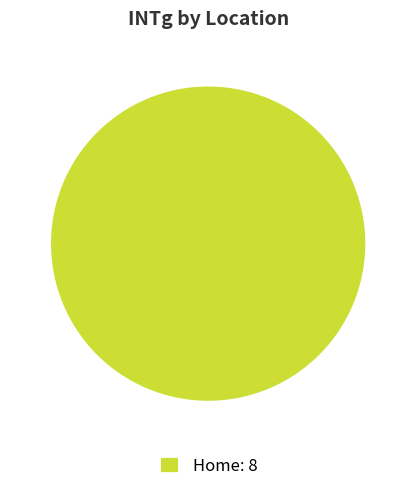

Rank the categories by value from highest to lowest.

Home: 8